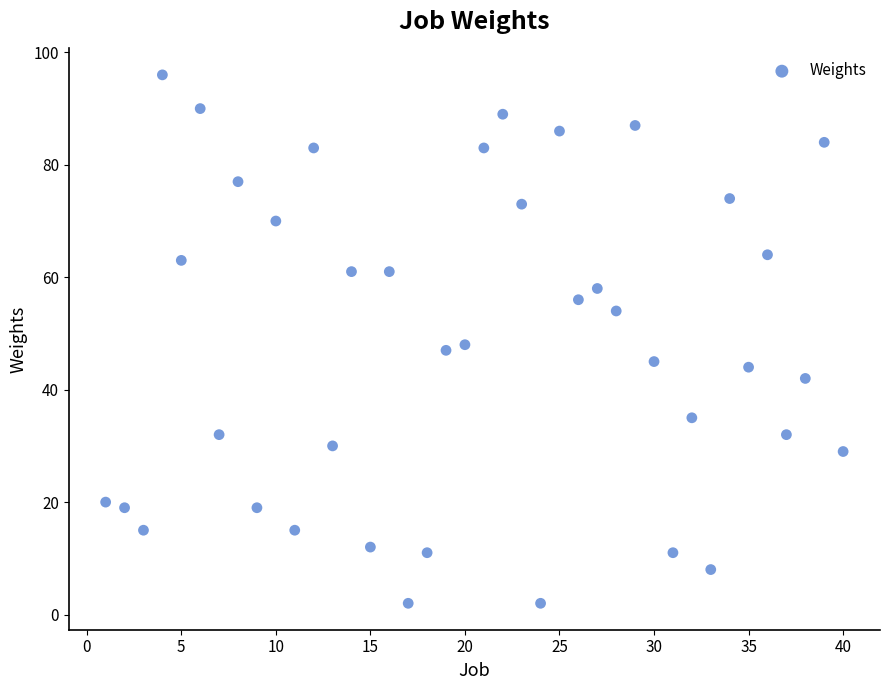

What is the range of Y values (max minus min)?

94